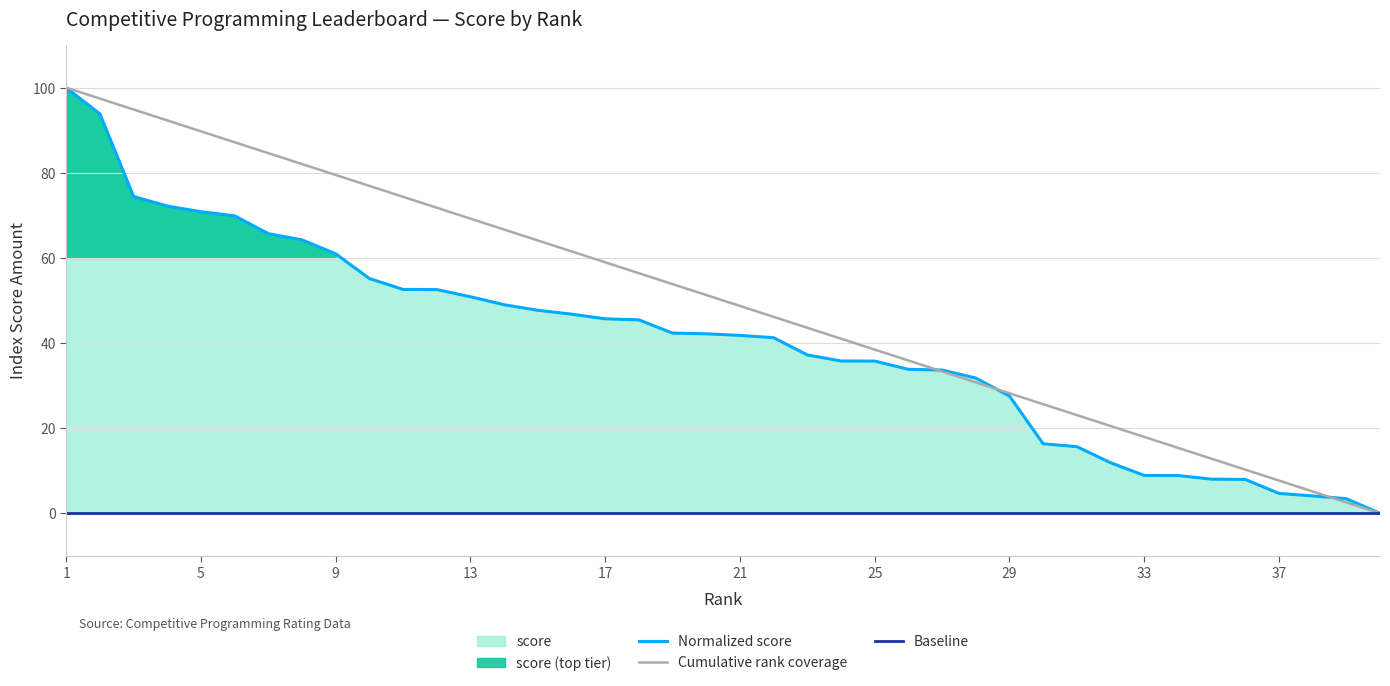

What is the change in value from 16 to 35?

-38.8